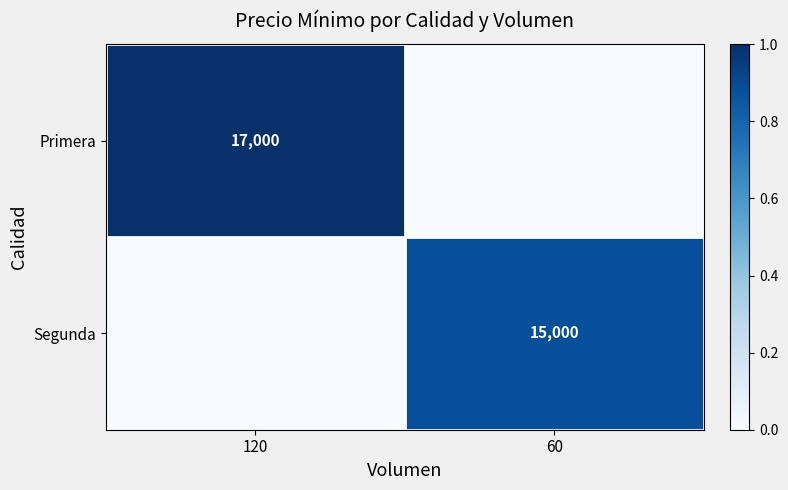

Is the value of Primera at 120 greater than the value of Segunda at 60?

Yes